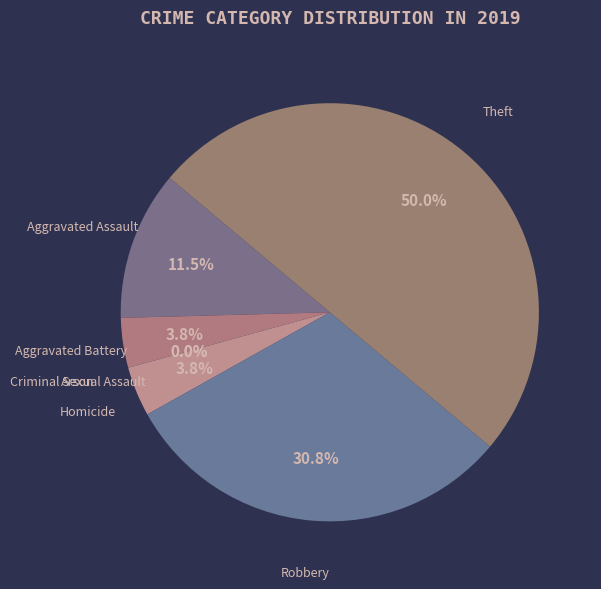

What percentage is the Theft slice, to the nearest percent?

50%